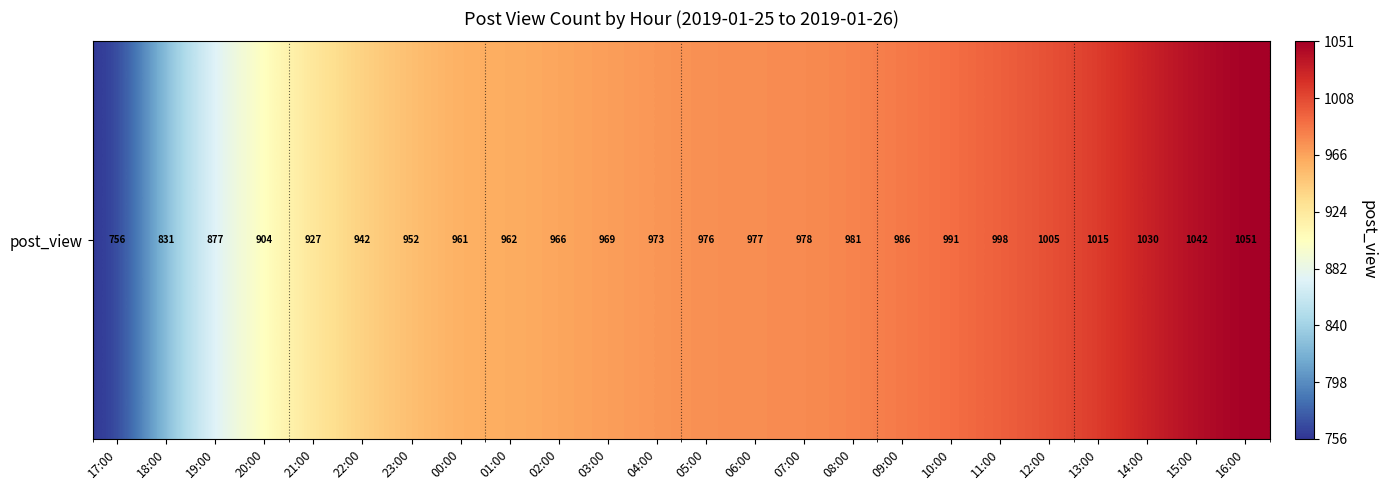

List the labels in order of value, smallest first.

17:00, 18:00, 19:00, 20:00, 21:00, 22:00, 23:00, 00:00, 01:00, 02:00, 03:00, 04:00, 05:00, 06:00, 07:00, 08:00, 09:00, 10:00, 11:00, 12:00, 13:00, 14:00, 15:00, 16:00